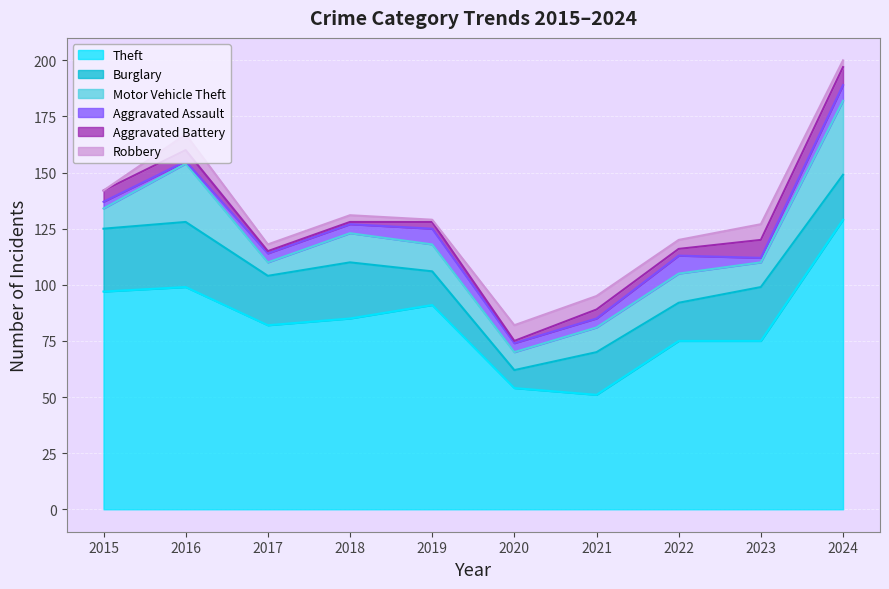

What are all the series names shown in the legend?

Theft, Burglary, Motor Vehicle Theft, Aggravated Assault, Aggravated Battery, Robbery